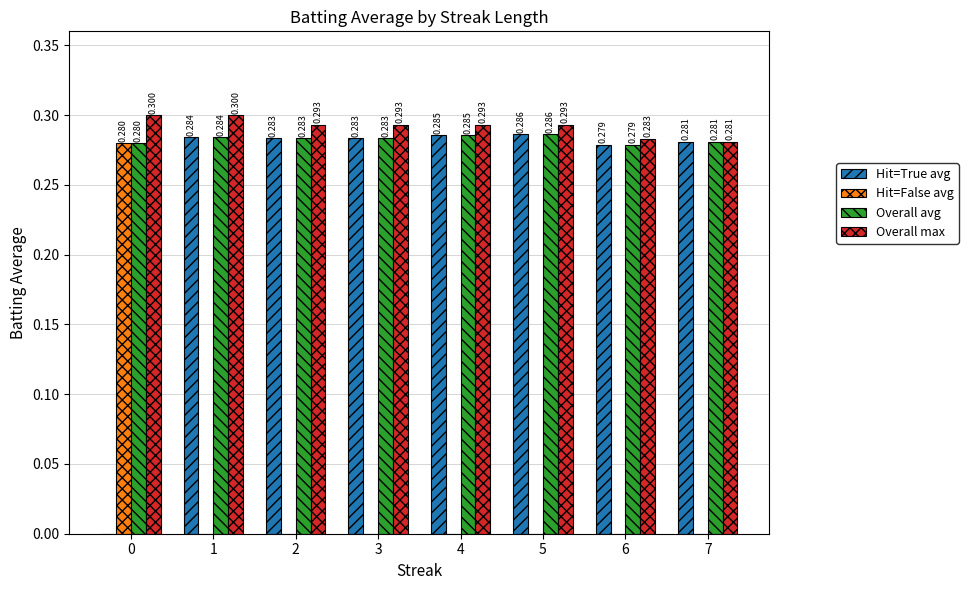

True or false: Hit=False avg has a value of 0.0 at 6.

True